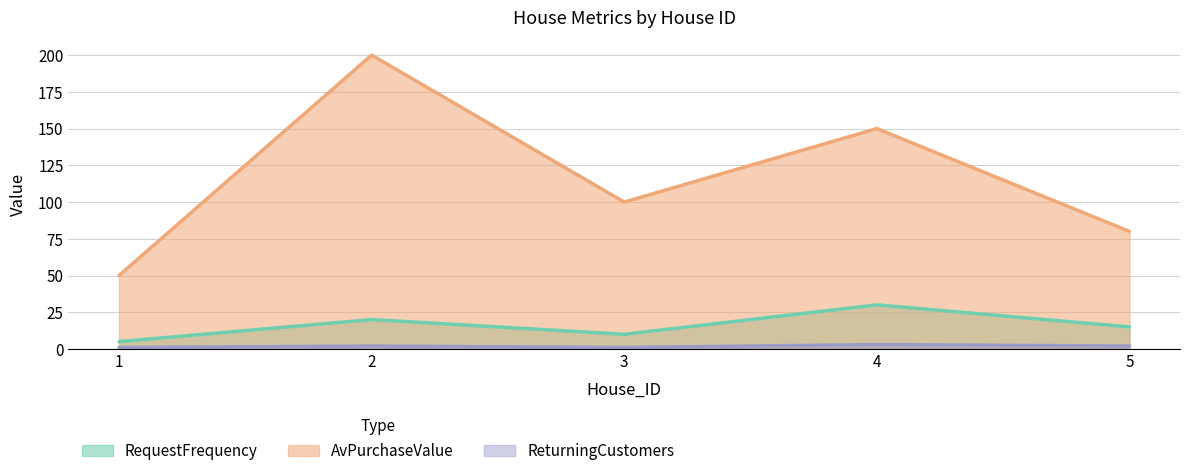

How many data points in RequestFrequency are above 15?

2